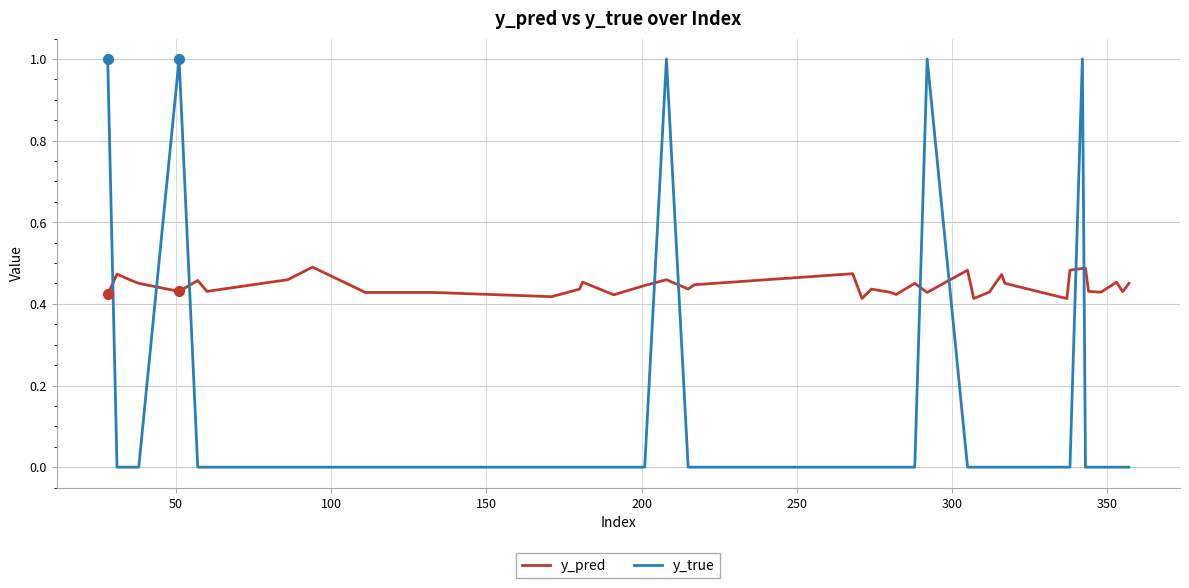

Which series has the largest range (max minus min)?

y_true